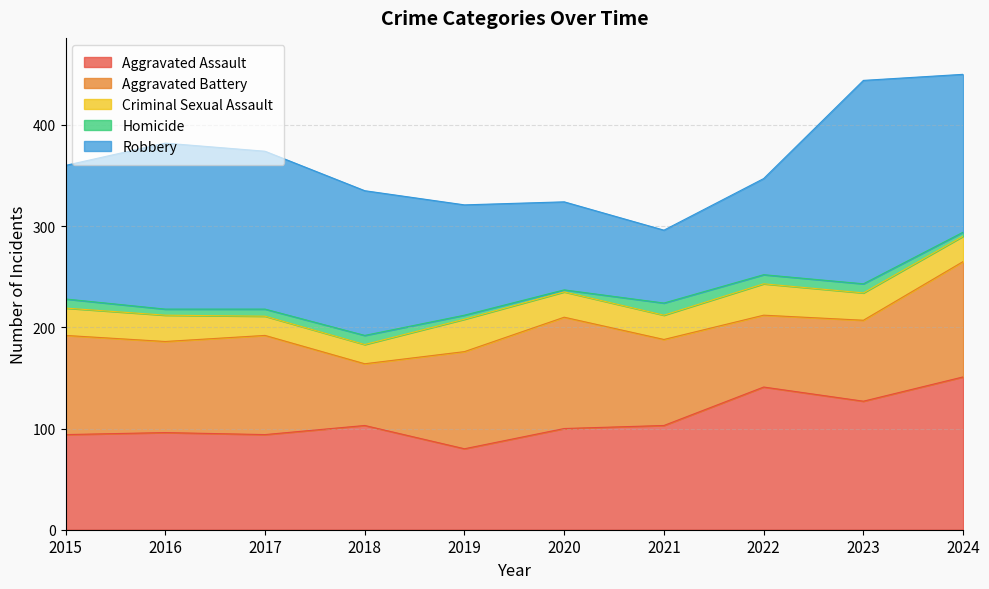

What is the difference between the maximum and second lowest values in the Robbery series?

114